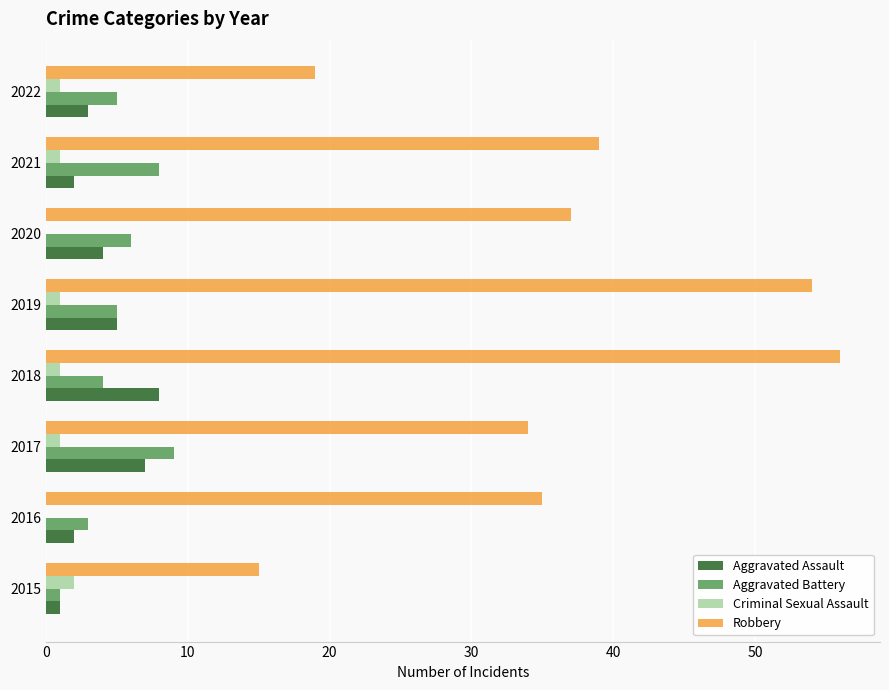

Between 2018 and 2022, which series saw the biggest shift?

Robbery